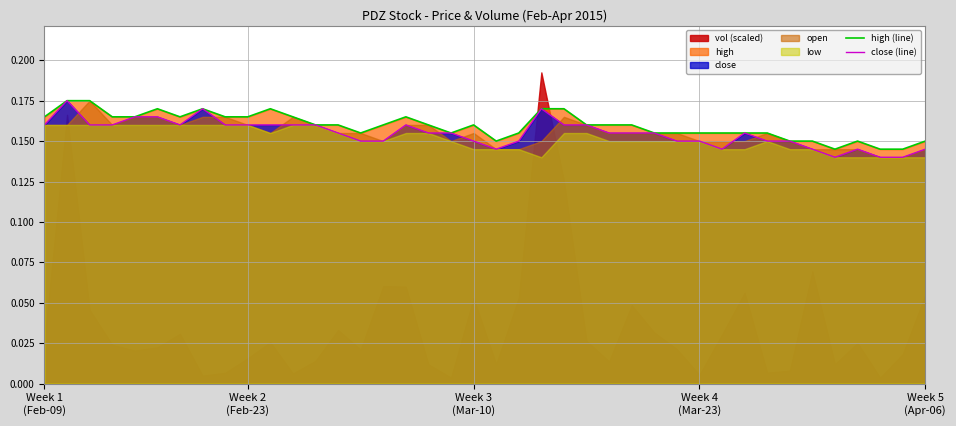

At which category is the sum across all series the highest?

Week 2
(Feb-23)